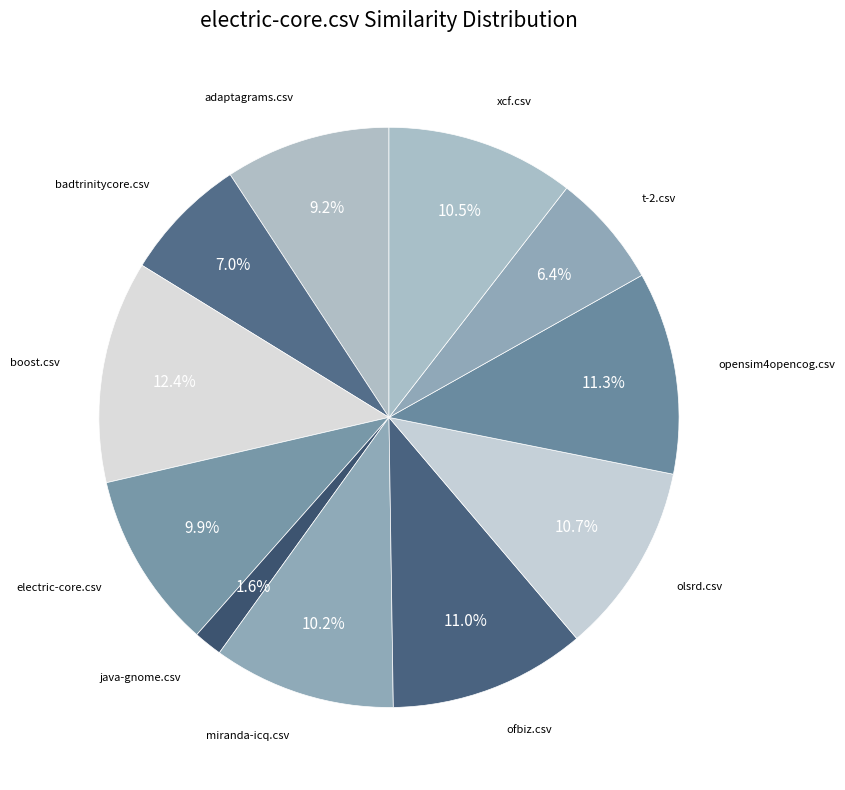

Count the number of slices in the pie.

11